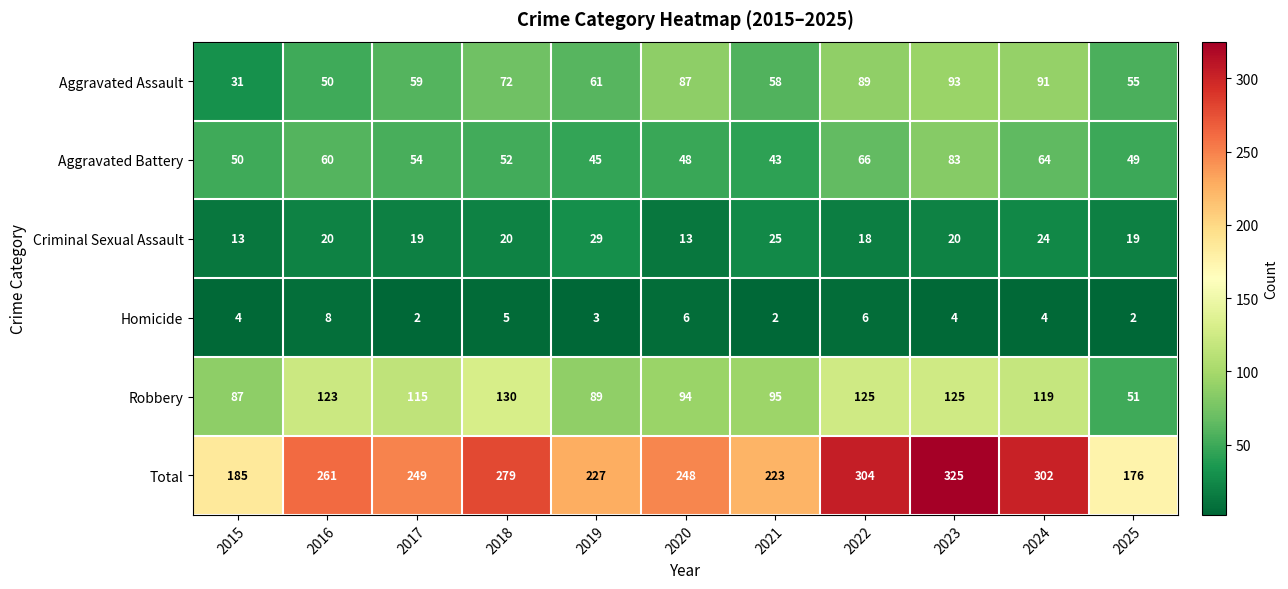

List the series in order of their peak value, highest first.

Total, Robbery, Aggravated Assault, Aggravated Battery, Criminal Sexual Assault, Homicide